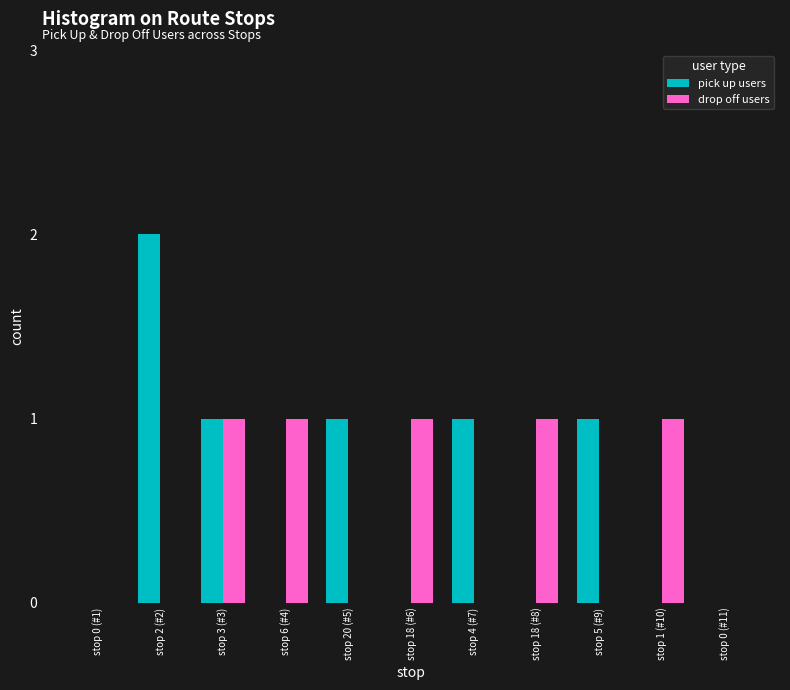

Are the bars horizontal?

No